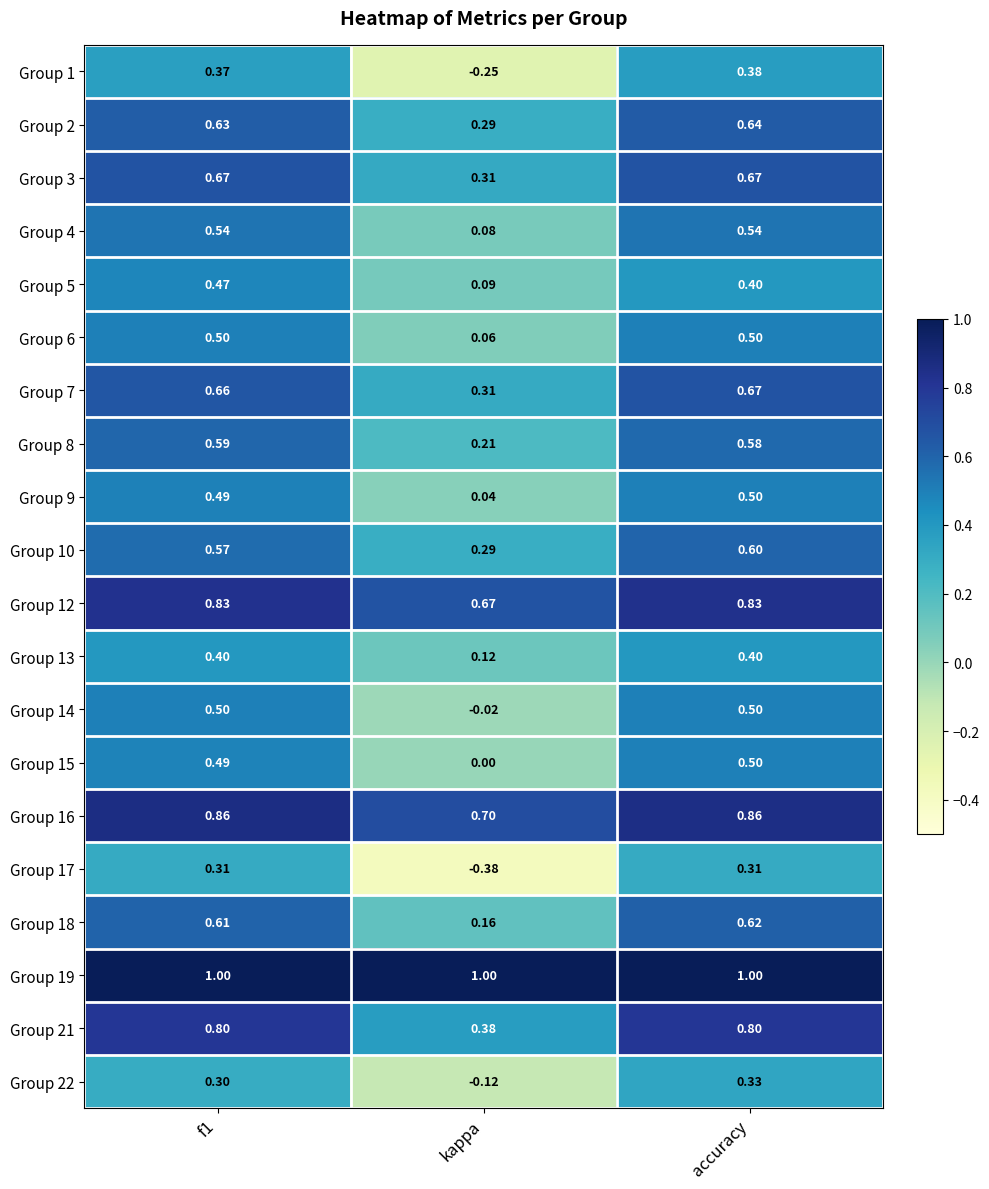

Between f1 and accuracy, which series saw the biggest shift?

Group 5